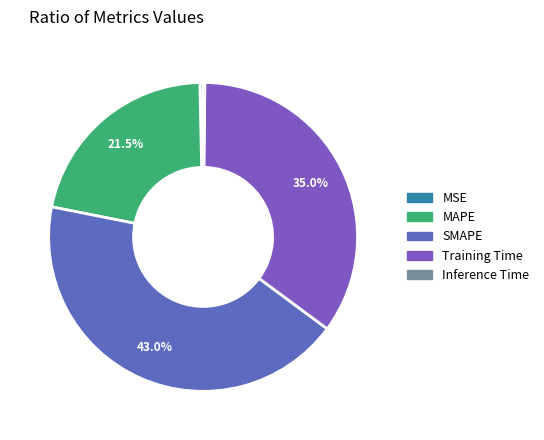

Which category has the smallest portion of the pie?

Inference Time